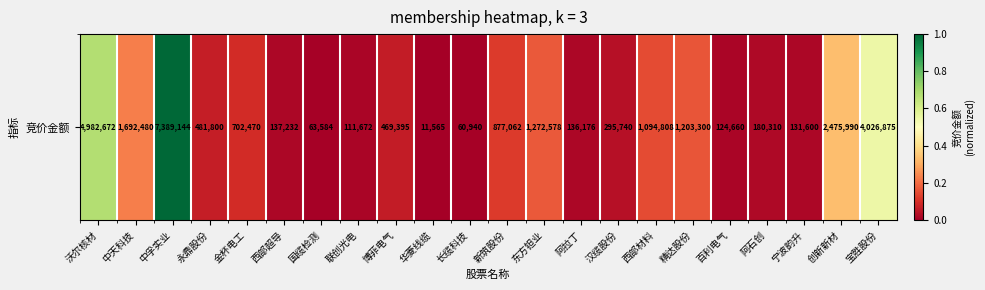

Reading left to right, transcribe all the data shown in this chart.

沃尔核材=0.7	中天科技=0.2	中孚实业=1.0	永鼎股份=0.1	金杯电工=0.1	西部超导=0.0	国缆检测=0.0	联创光电=0.0	博菲电气=0.1	华菱线缆=0.0	长缆科技=0.0	新筑股份=0.1	东方钽业=0.2	阿拉丁=0.0	汉缆股份=0.0	西部材料=0.1	精达股份=0.2	百利电气=0.0	阿石创=0.0	宁波韵升=0.0	创新新材=0.3	宝胜股份=0.5